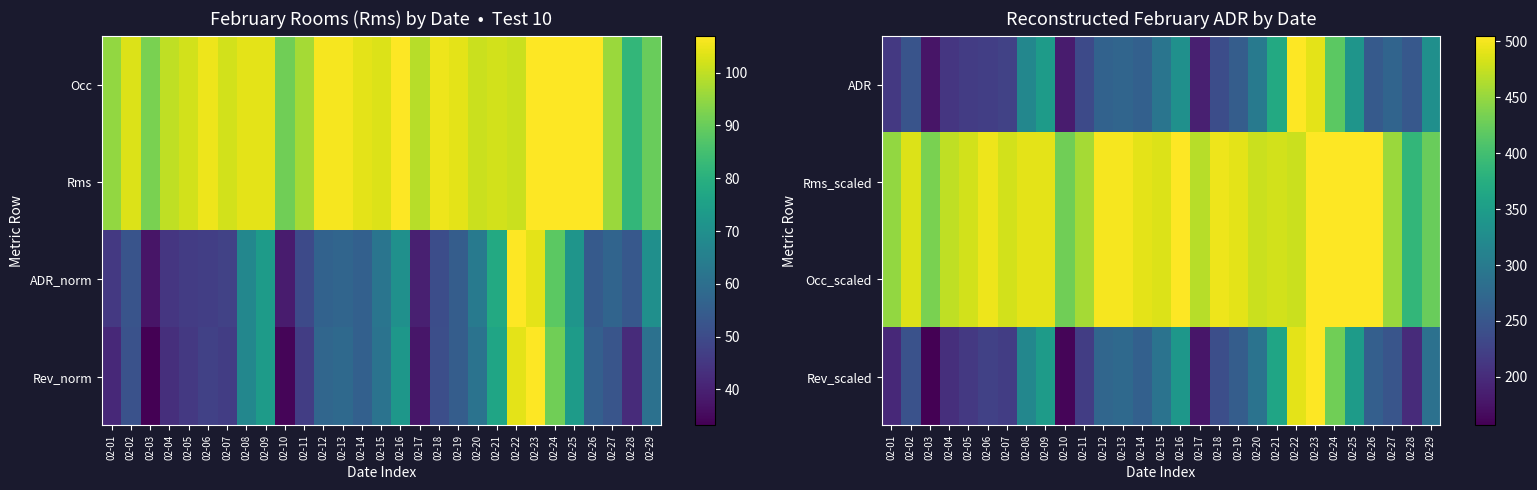

What is the difference between the second highest and minimum values in the Rms_scaled series?

118.0